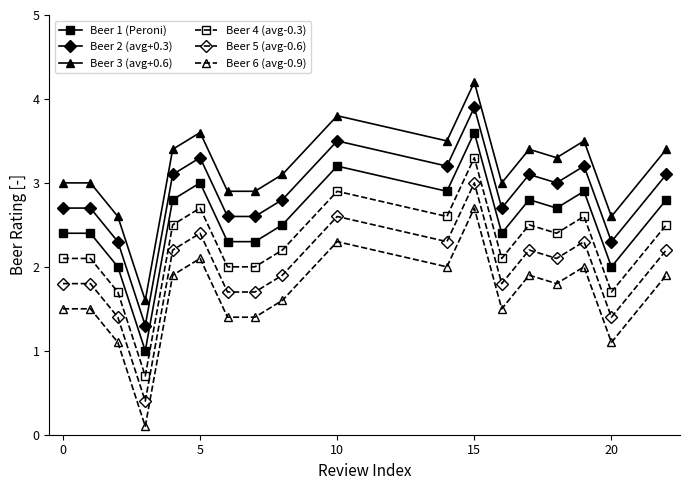

What is the difference between the second highest and second lowest values in the Beer 2 (avg+0.3) series?

1.2